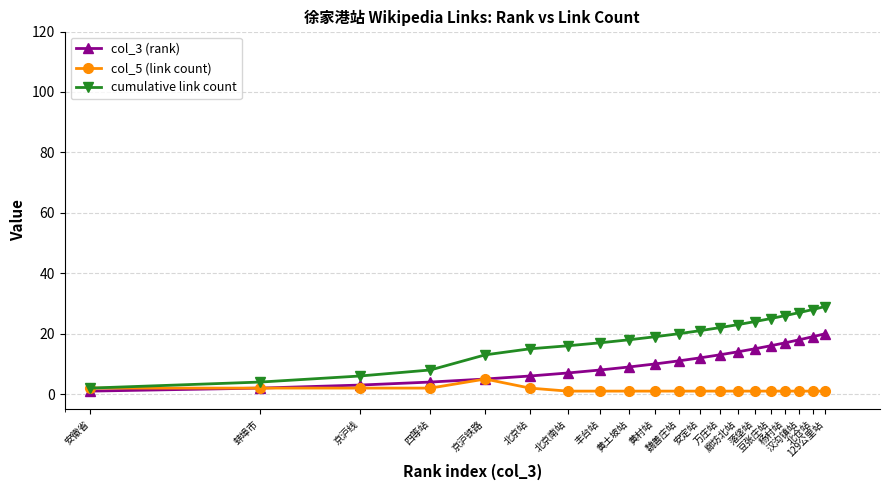

True or false: cumulative link count has more than 2 interior local peaks.

False